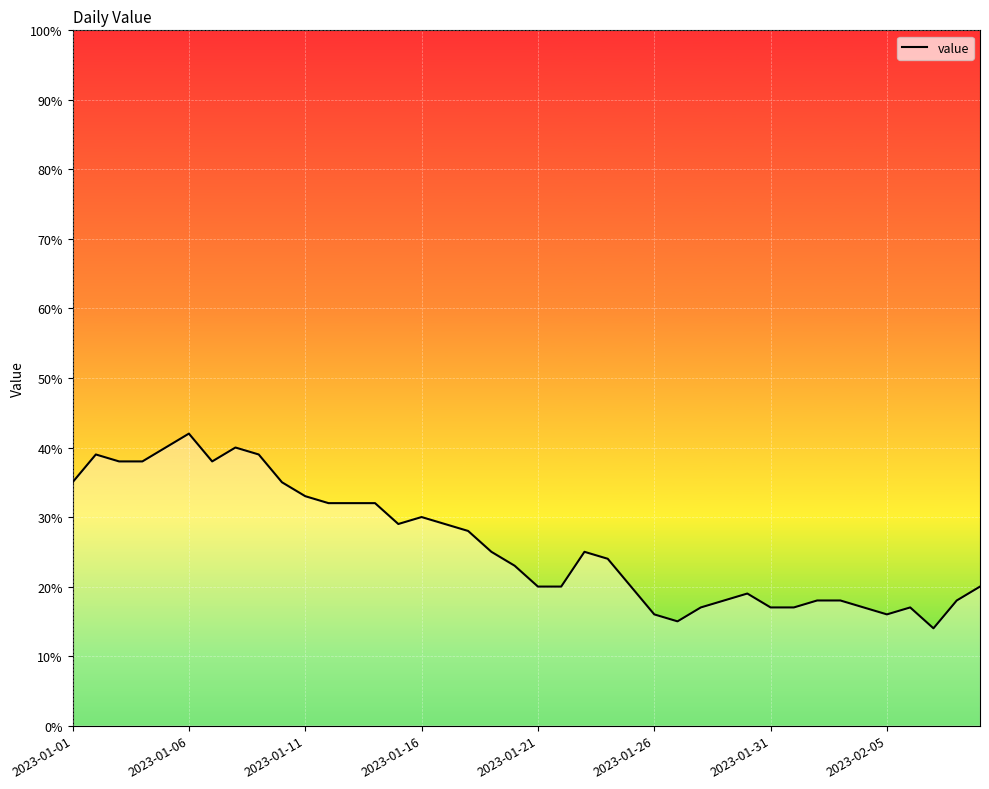

What is the minimum value shown in the chart?

14